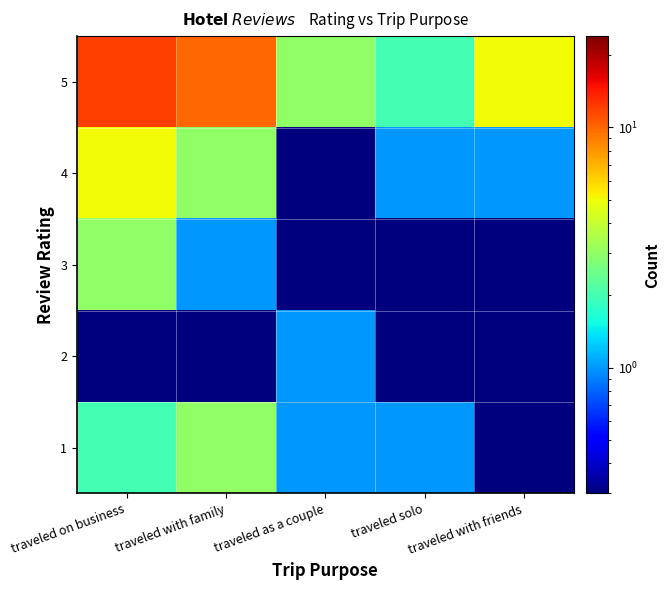

What is the total value across all series at traveled with family?

17.1